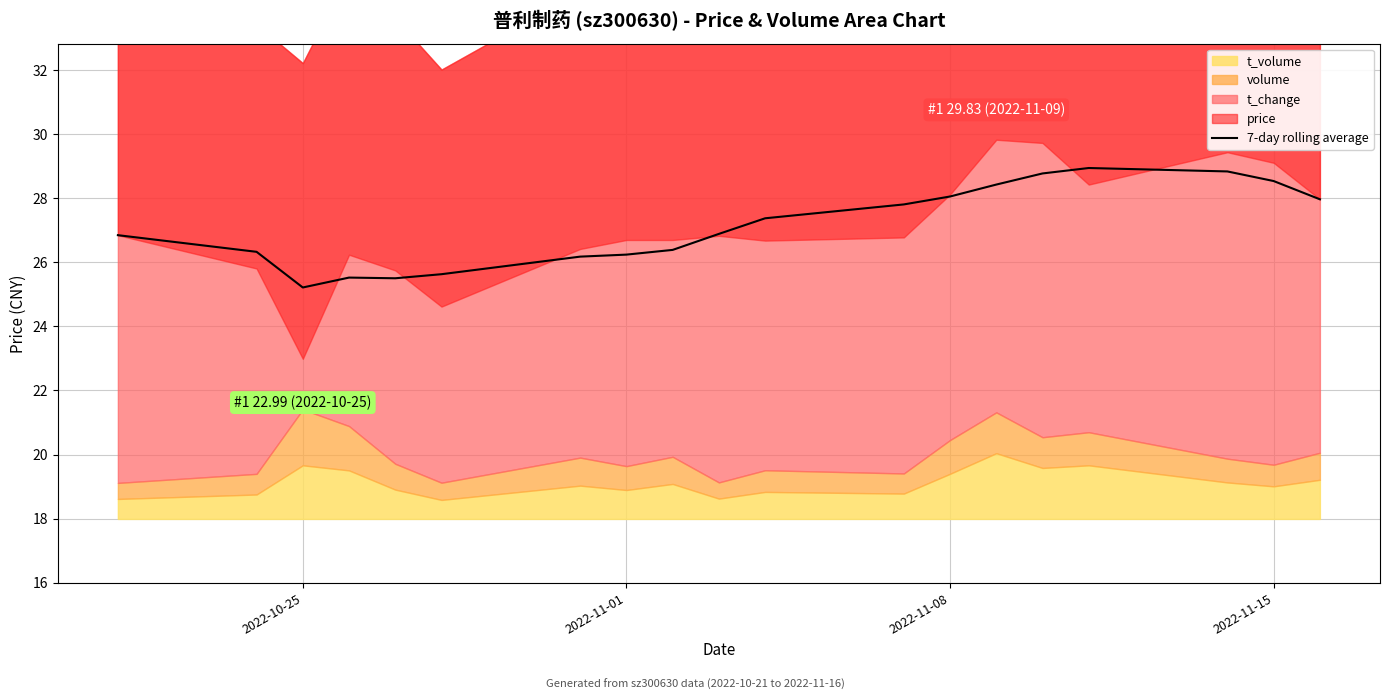

Count the number of values greater than 26.

15